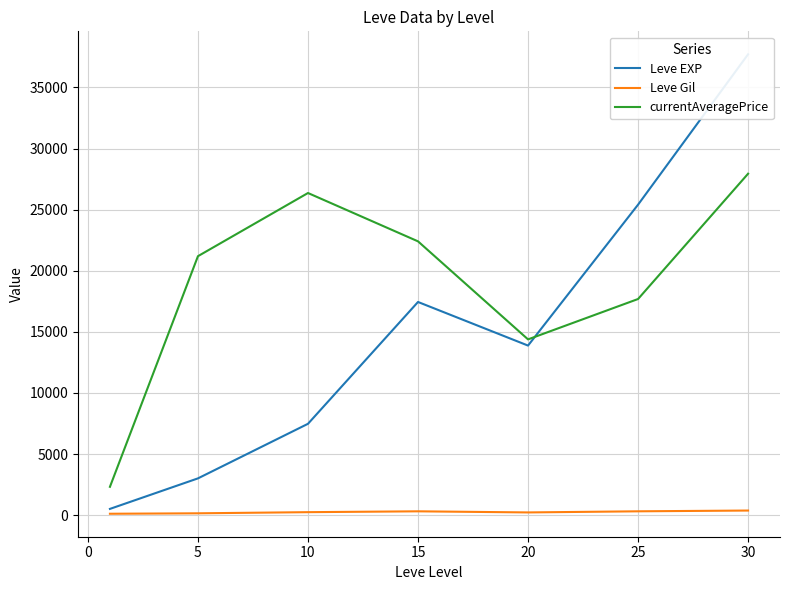

How many distinct data groups are displayed?

3